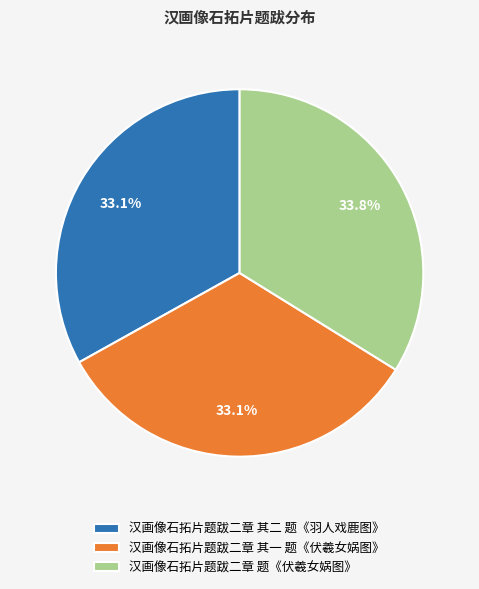

What is the total percentage of 汉画像石拓片题跋二章 其二 题《羽人戏鹿图》 and 汉画像石拓片题跋二章 其一 题《伏羲女娲图》?

66.2%